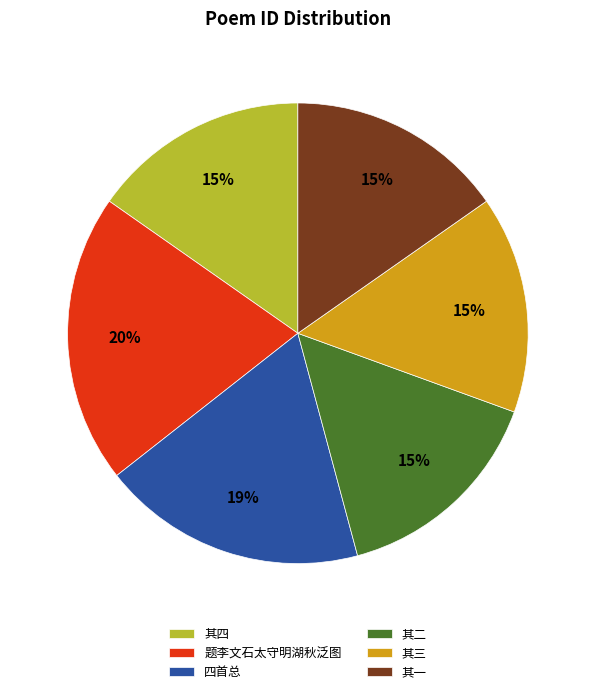

Approximately how many times larger is the value at 其一 compared to 其二?

1.0